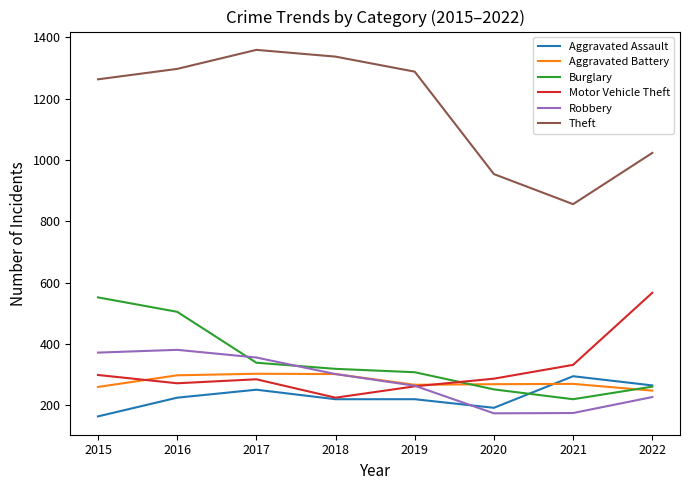

What is the greatest value displayed?

1359